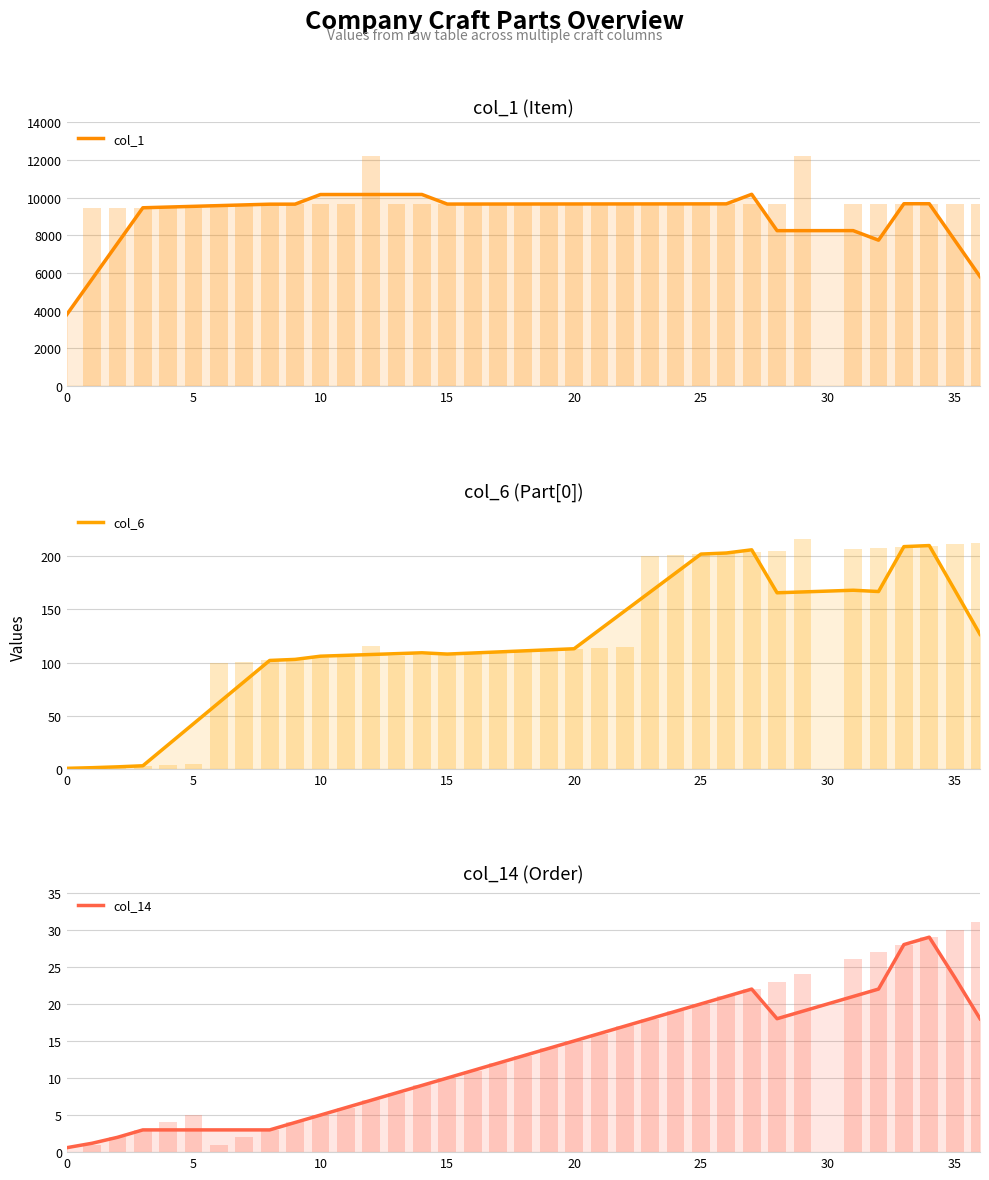

Reading left to right, what are all the values shown in this chart?

col_1: 3785.0	5677.8	7570.8	9464.0	9502.2	9540.4	9578.6	9616.8	9655.0	9656.0	10168.2	10169.0	10169.8	10170.6	10171.4	9661.0	9662.0	9663.0	9664.0	9665.0	9666.0	9667.0	9668.0	9669.0	9670.0	9671.0	9672.0	10181.2	8247.0	8247.8	8248.6	8249.4	7742.0	9678.0	9679.0	7743.6	5808.0
col_6: 0.6	1.2	2.0	3.0	22.8	42.6	62.4	82.2	102.0	103.0	106.0	106.8	107.6	108.4	109.2	108.0	109.0	110.0	111.0	112.0	113.0	130.8	148.6	166.4	184.2	202.0	203.0	206.0	165.6	166.4	167.2	168.0	166.8	209.0	210.0	168.4	126.6
col_14: 0.6	1.2	2.0	3.0	3.0	3.0	3.0	3.0	3.0	4.0	5.0	6.0	7.0	8.0	9.0	10.0	11.0	12.0	13.0	14.0	15.0	16.0	17.0	18.0	19.0	20.0	21.0	22.0	18.0	19.0	20.0	21.0	22.0	28.0	29.0	23.6	18.0